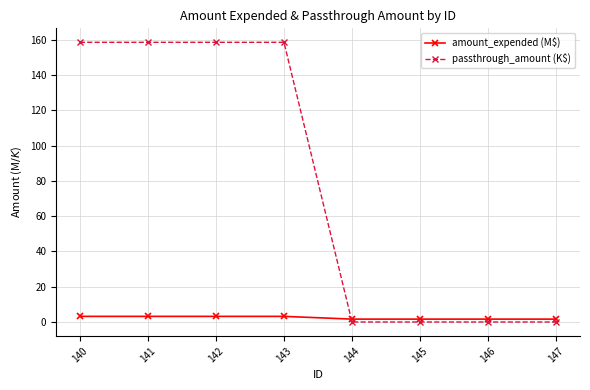

Which series has the largest range (max minus min)?

passthrough_amount (K$)